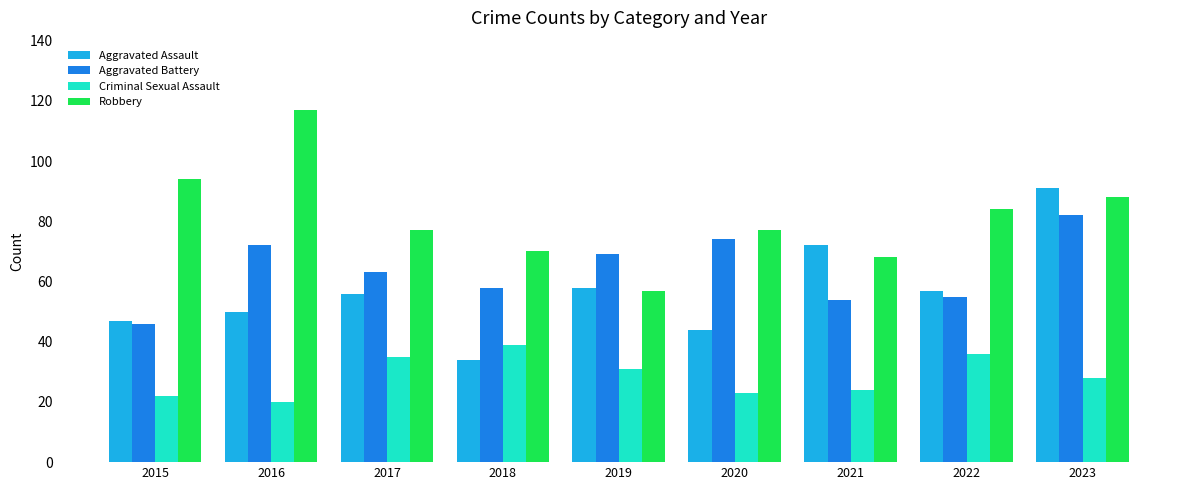

True or false: Aggravated Battery has a value of 73 at 2022.

False